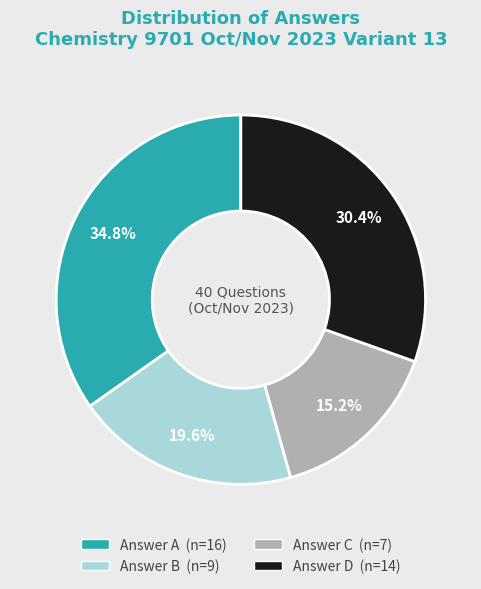

Is there a majority slice in this chart?

No